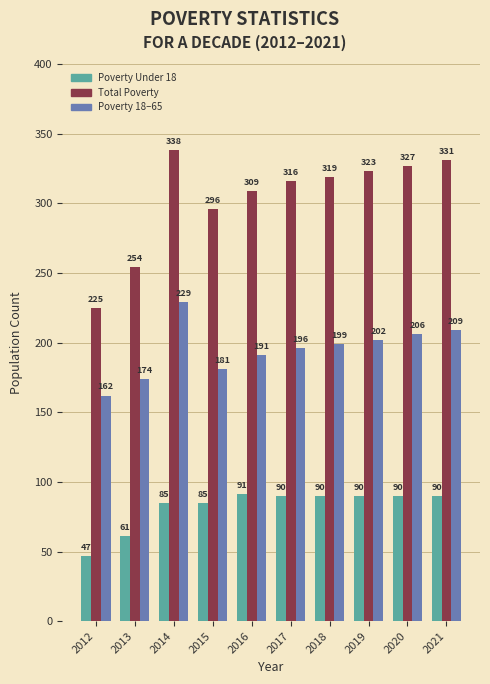

What is the smallest value displayed?

47